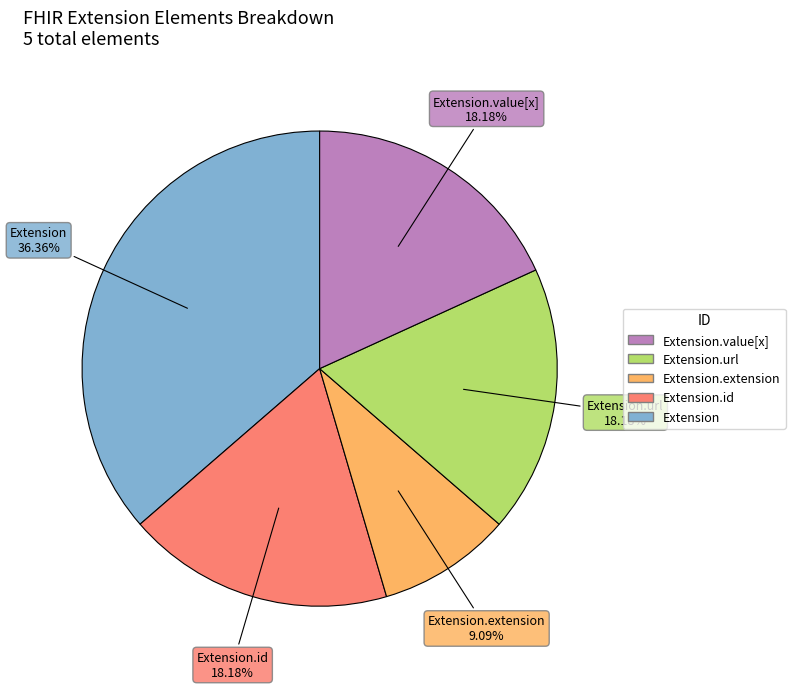

How many slices are in this pie chart?

5